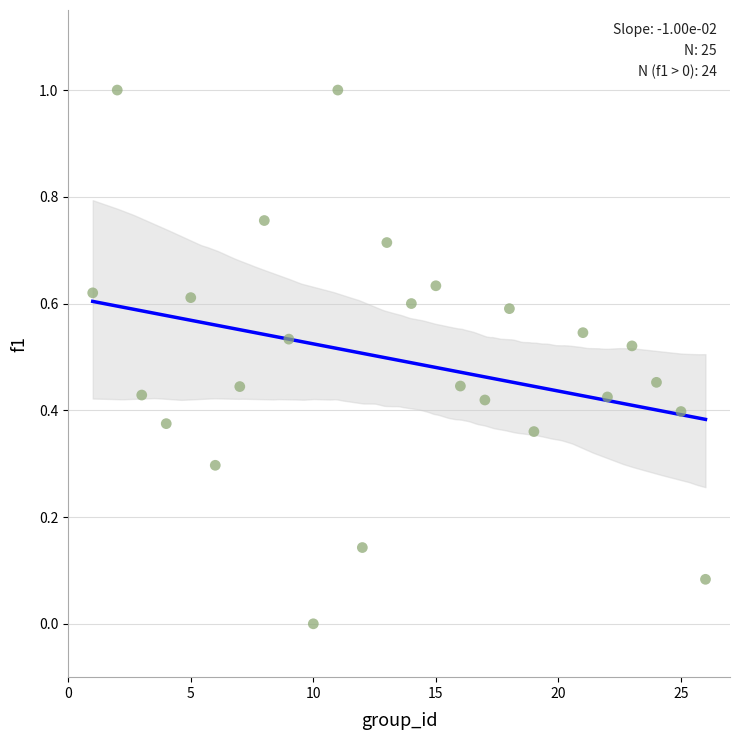

What is the range of Y values (max minus min)?

1.0